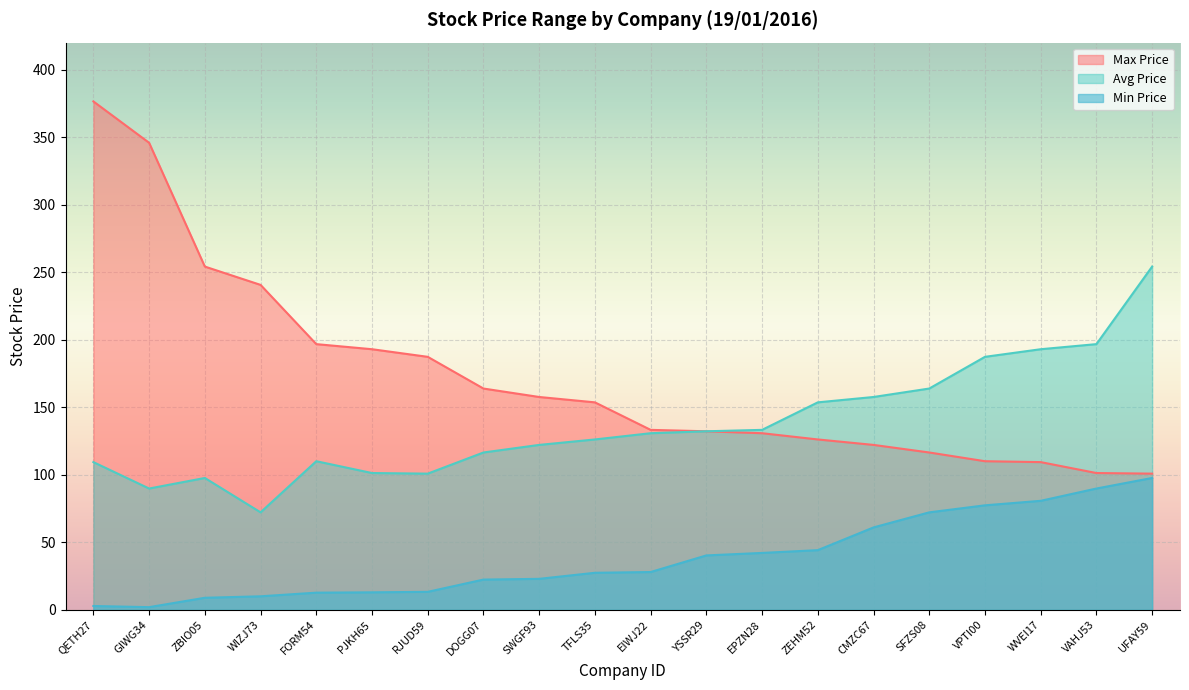

List the labels in order of Avg Price value, smallest first.

WIZJ73, GIWG34, ZBIO05, RJUD59, PJKH65, QETH27, FORM54, DOGG07, SWGF93, TFLS35, EIWJ22, YSSR29, EPZN28, ZEHM52, CMZC67, SFZS08, VPTI00, WVEI17, VAHJ53, UFAY59